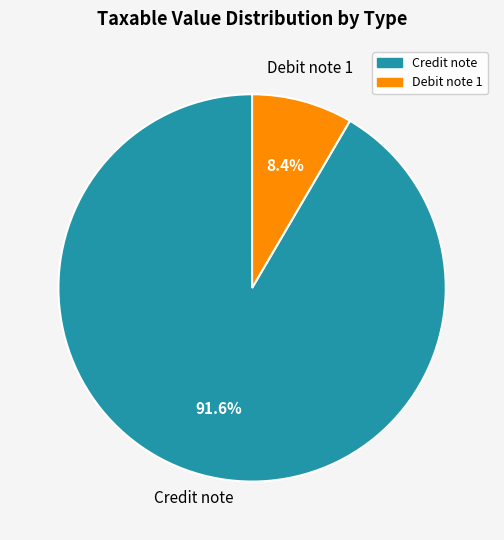

Do Debit note 1 and Credit note together represent more than half of the pie?

Yes